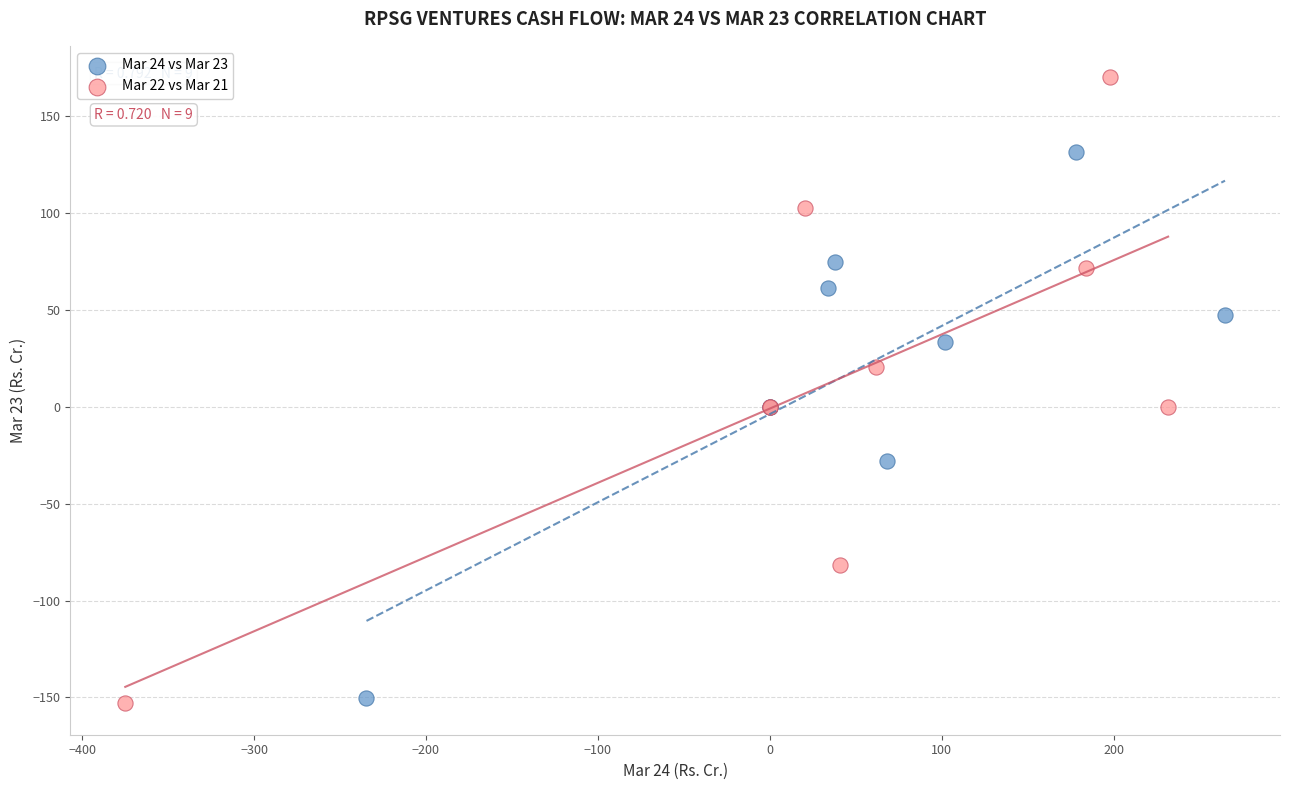

Which series reaches the minimum Y coordinate?

Mar 22 vs Mar 21